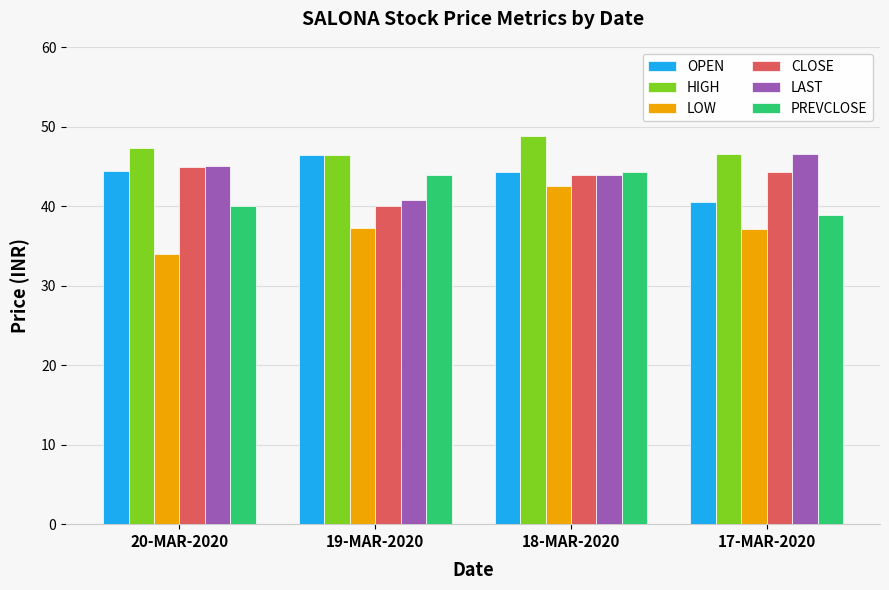

Between 20-MAR-2020 and 19-MAR-2020, which series saw the biggest shift?

CLOSE